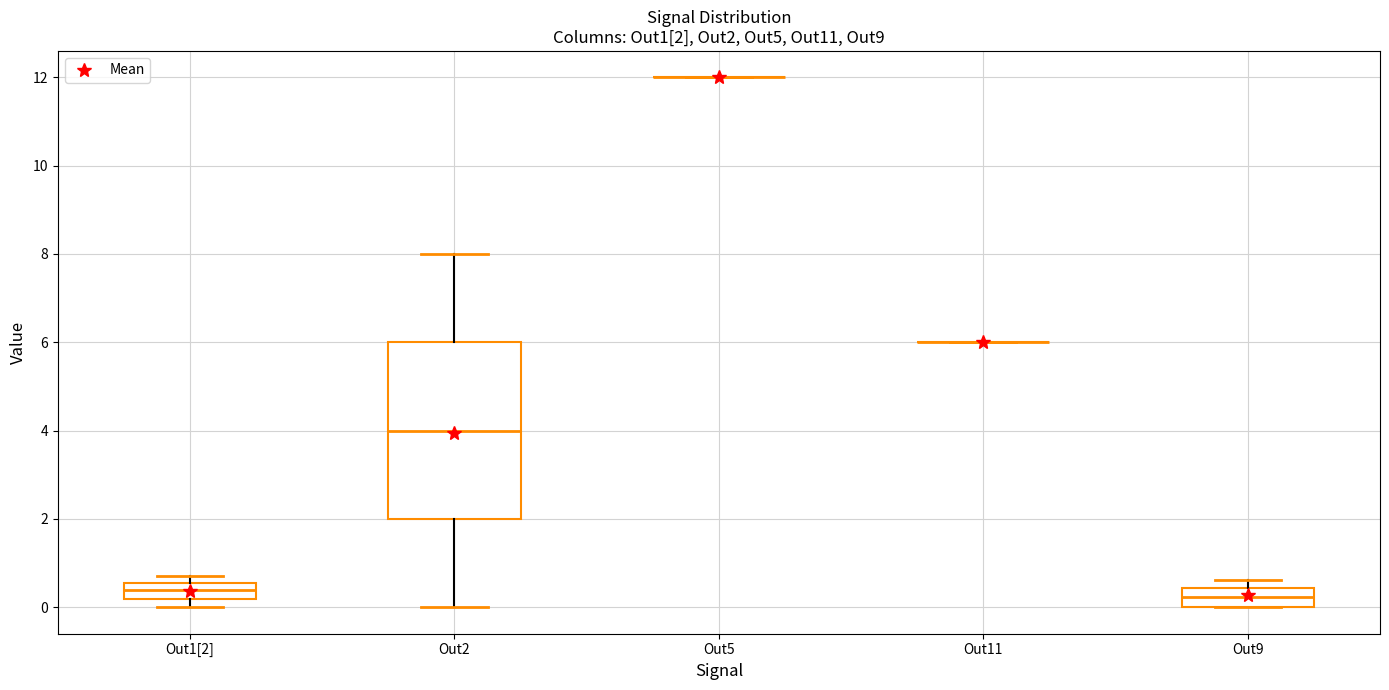

Which box is the tallest, from its lower edge to its upper edge?

Out2